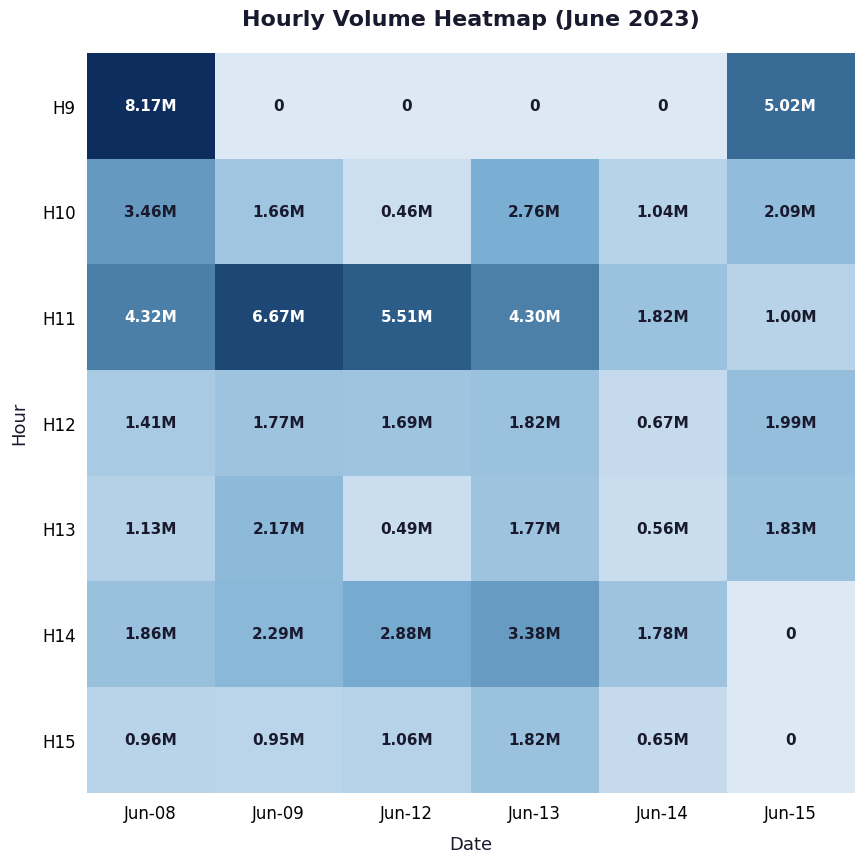

How many data points in H14 are above 2286197?

2